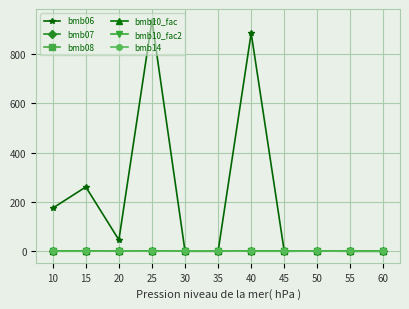

What is the spread (max minus min) of values at 55?

1.0